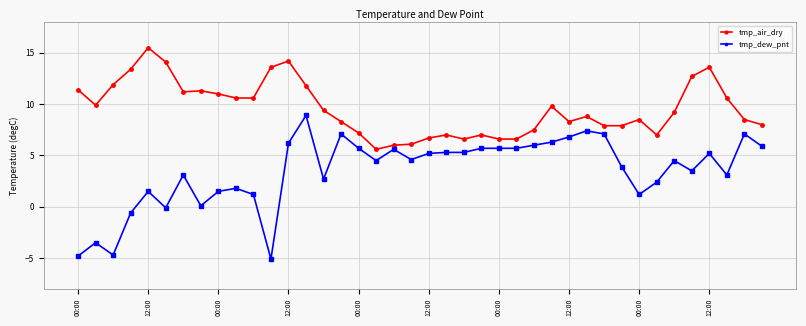

Rank the series by their average value, from highest to lowest.

tmp_air_dry, tmp_dew_pnt